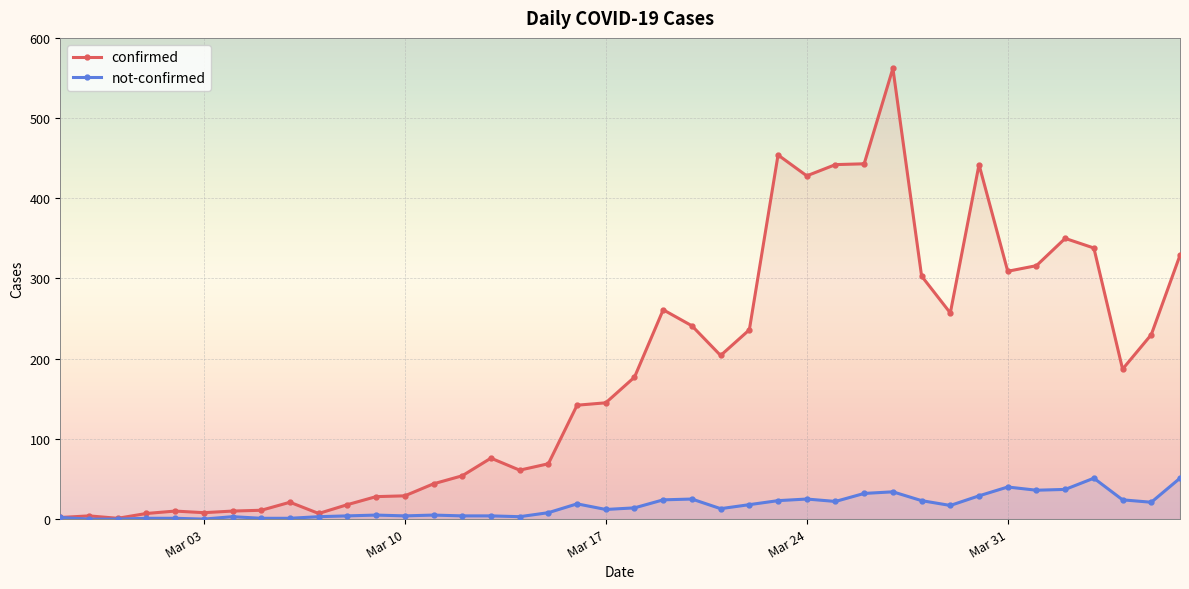

At Mar 03, list the series in order from largest to smallest.

confirmed, not-confirmed